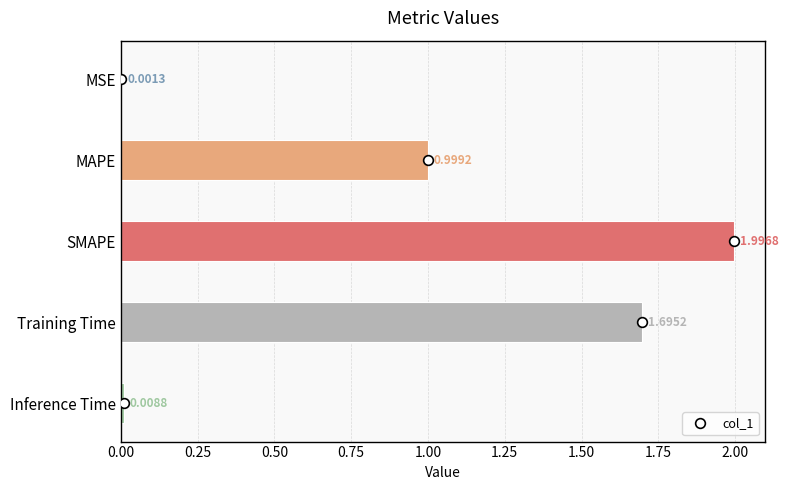

Between MSE and Training Time, which is larger?

Training Time